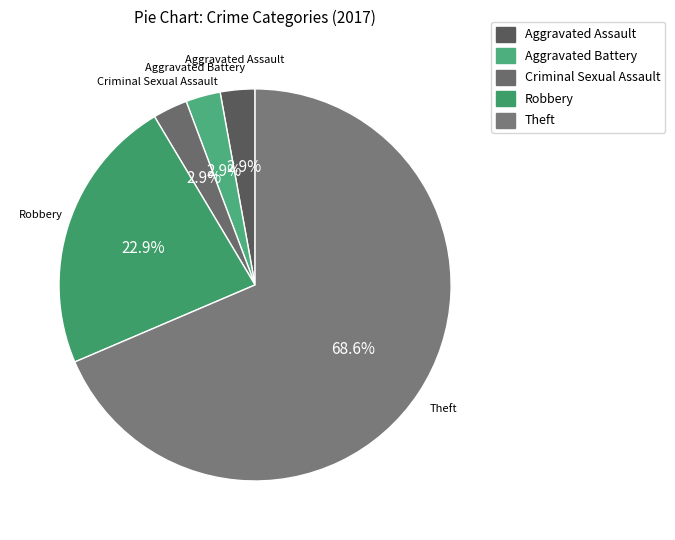

To the nearest percent, what is the difference between the largest and smallest slice percentages?

66%